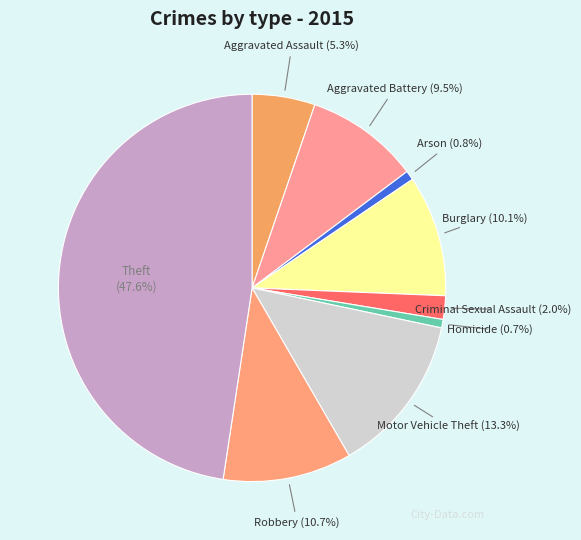

True or false: Aggravated Battery accounts for 17% of the total.

False